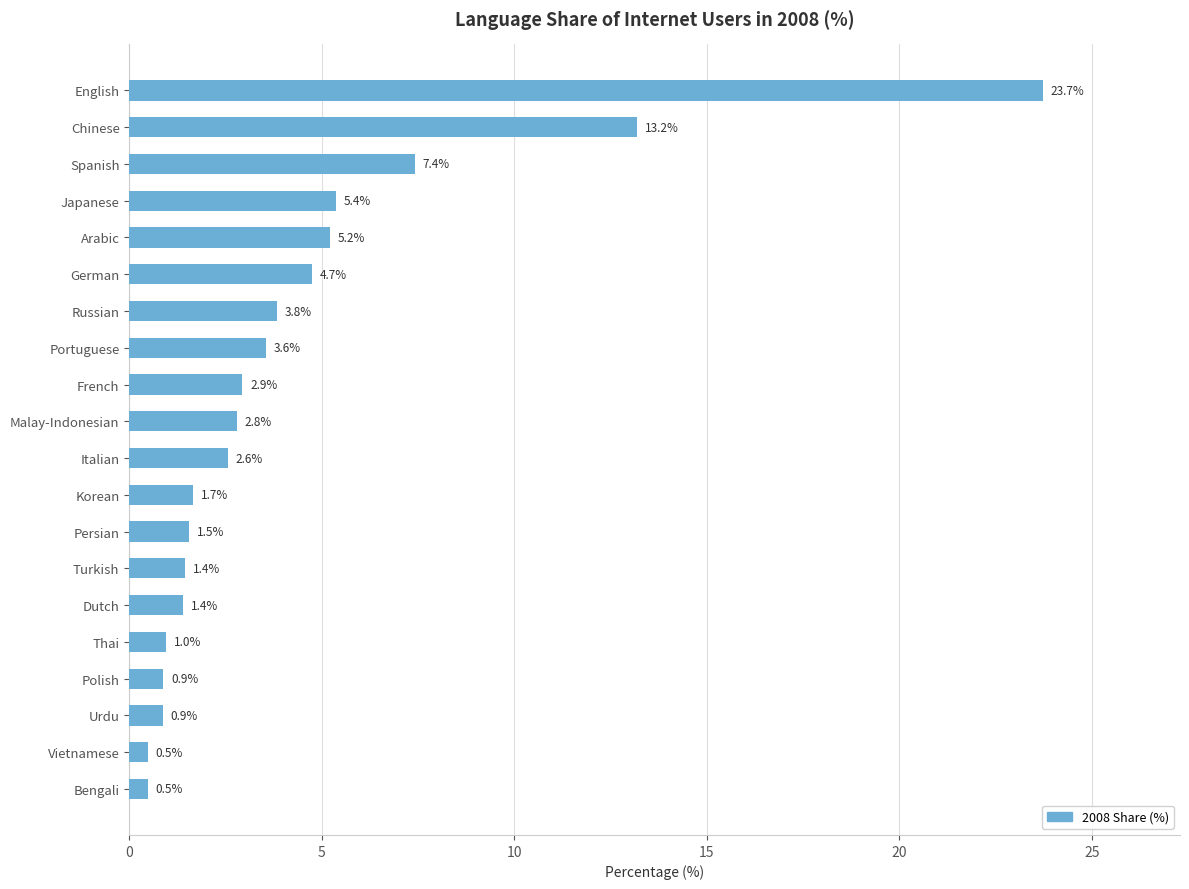

How many bars are there in total?

20